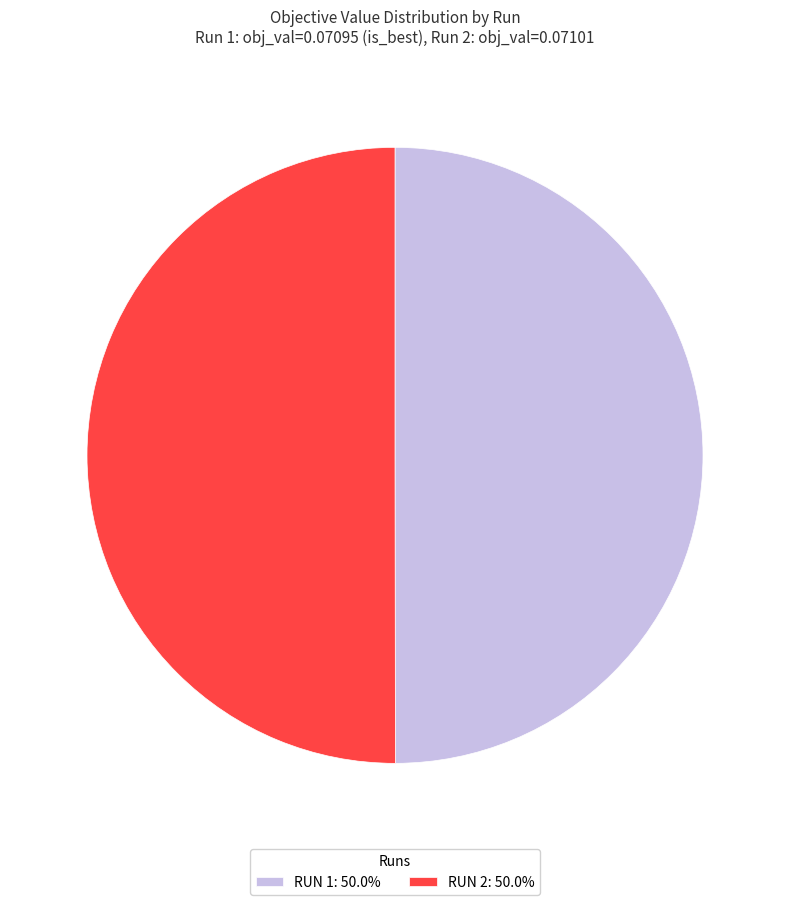

Do RUN 2: 50.0% and RUN 1: 50.0% together represent more than half of the pie?

Yes